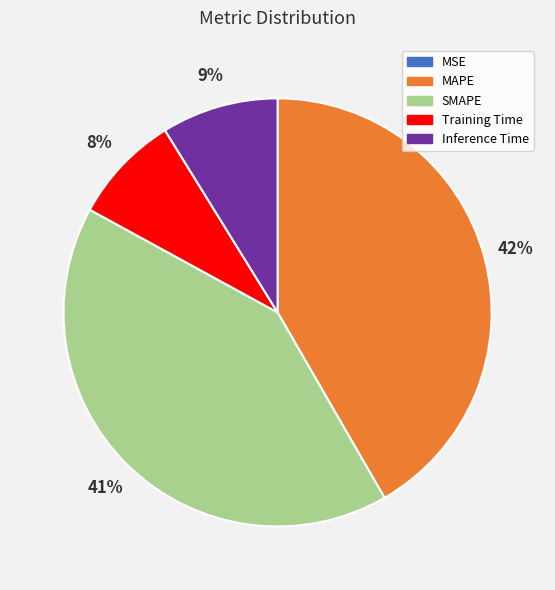

To the nearest percent, what is the average slice percentage?

20%